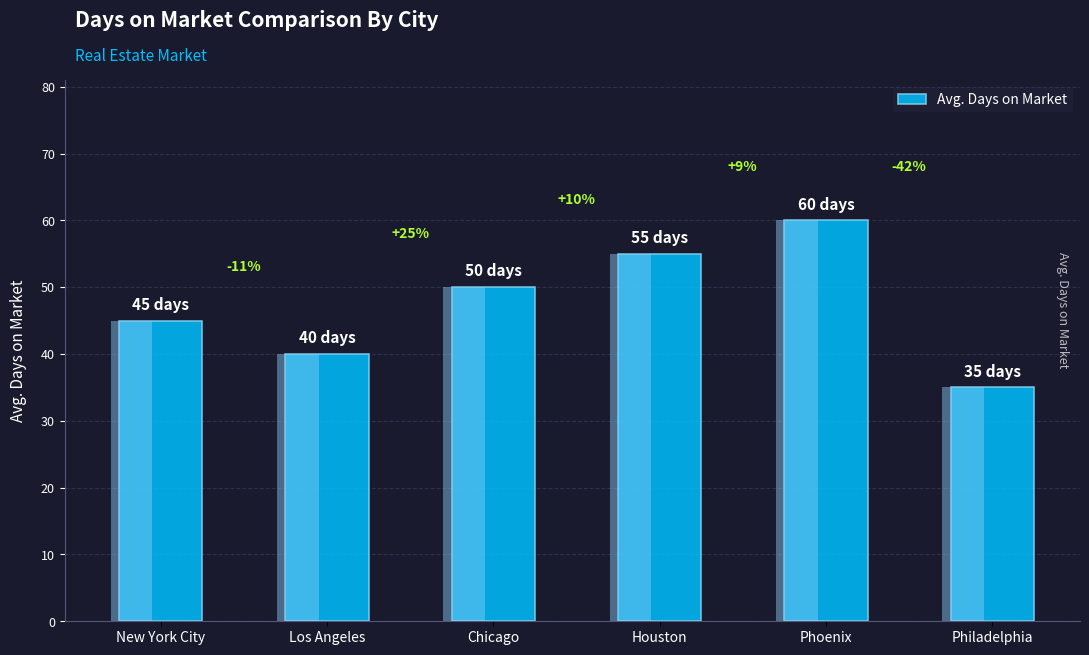

Which has a higher value, Chicago or New York City?

Chicago